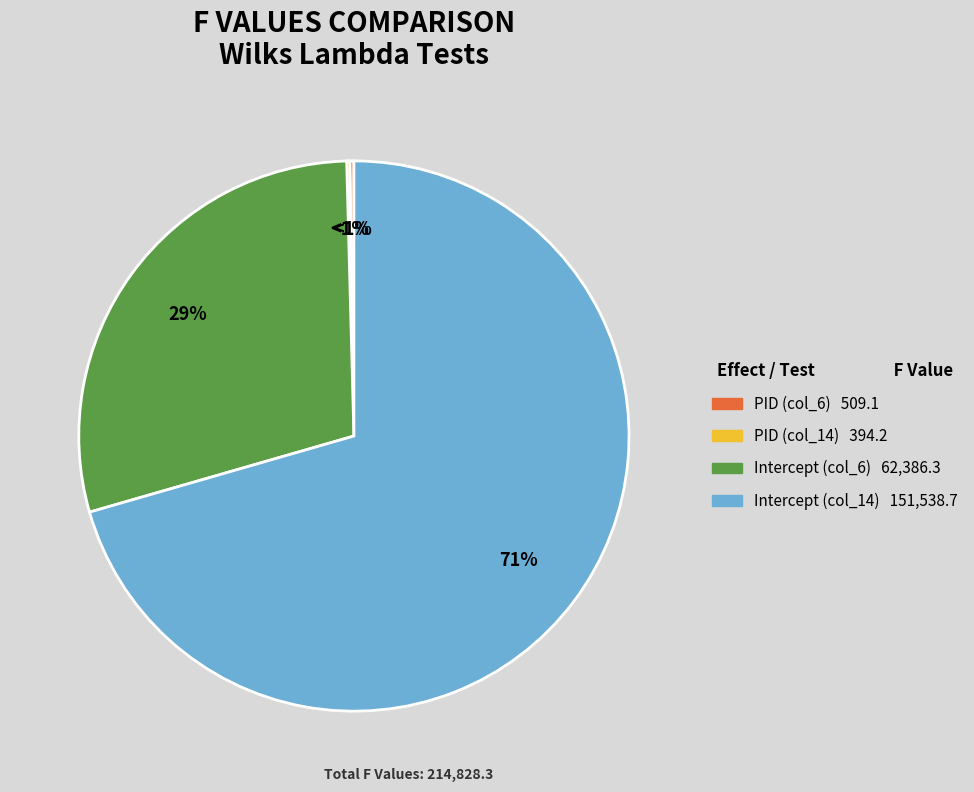

Which has a higher value, PID (col_14) or Intercept (col_14)?

Intercept (col_14)